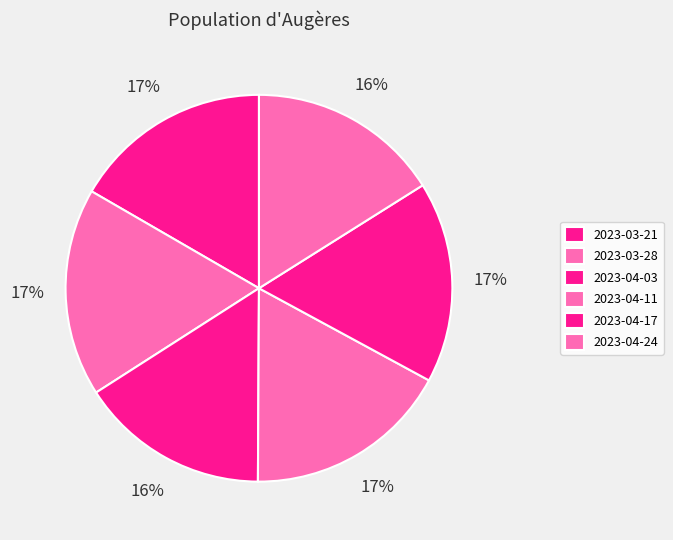

How many segments does this pie chart have?

6